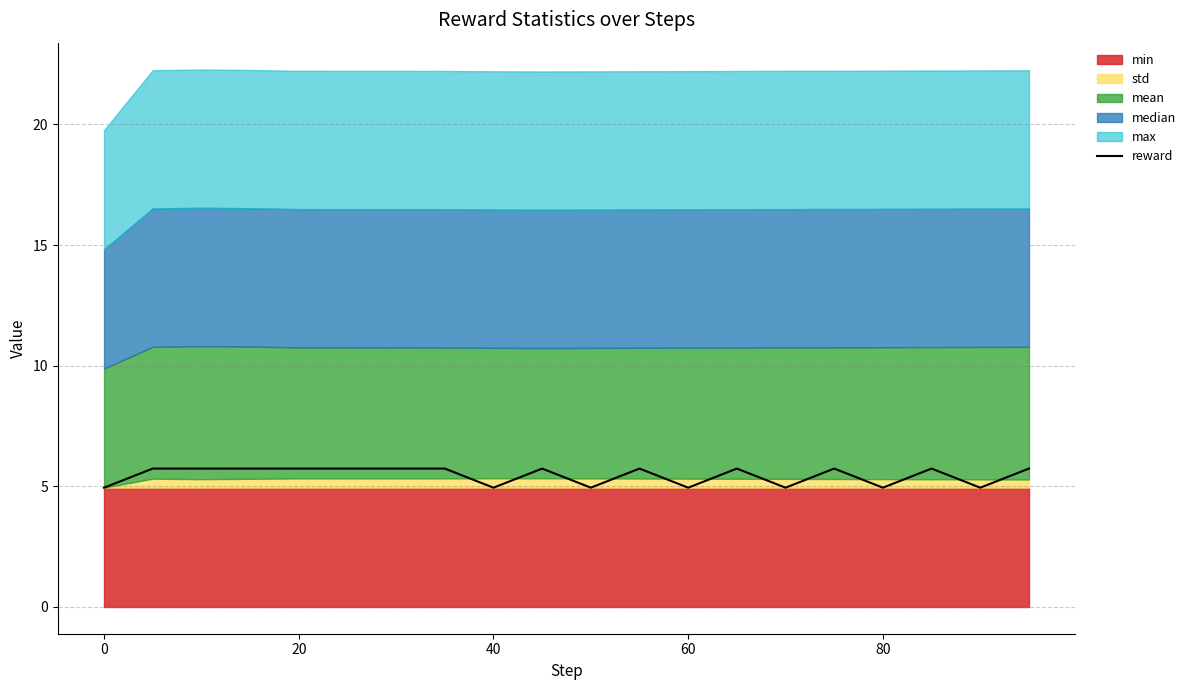

The value of reward at 20 is 5.7. True or false?

True